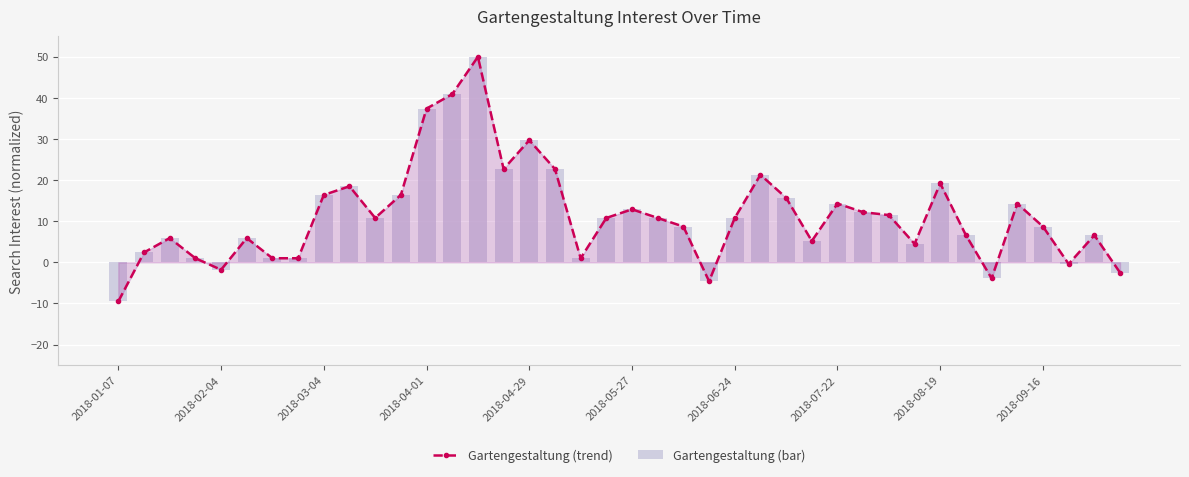

What is the lowest value of the Gartengestaltung (trend) series?

-9.5